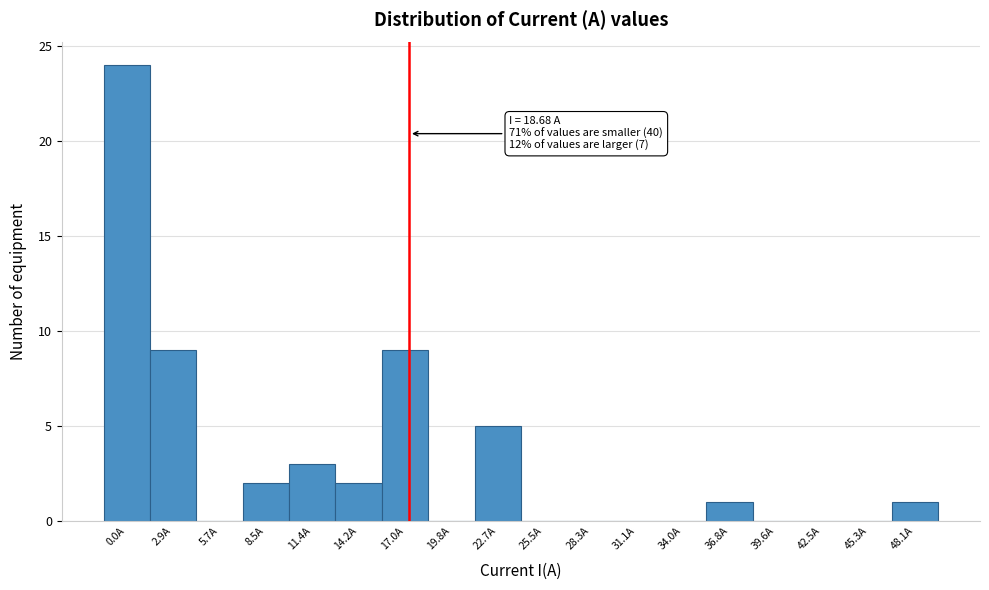

Reading left to right, transcribe all the data shown in this chart.

0.0A=24	2.9A=9	5.7A=0	8.5A=2	11.4A=3	14.2A=2	17.0A=9	19.8A=0	22.7A=5	25.5A=0	28.3A=0	31.1A=0	34.0A=0	36.8A=1	39.6A=0	42.5A=0	45.3A=0	48.1A=1